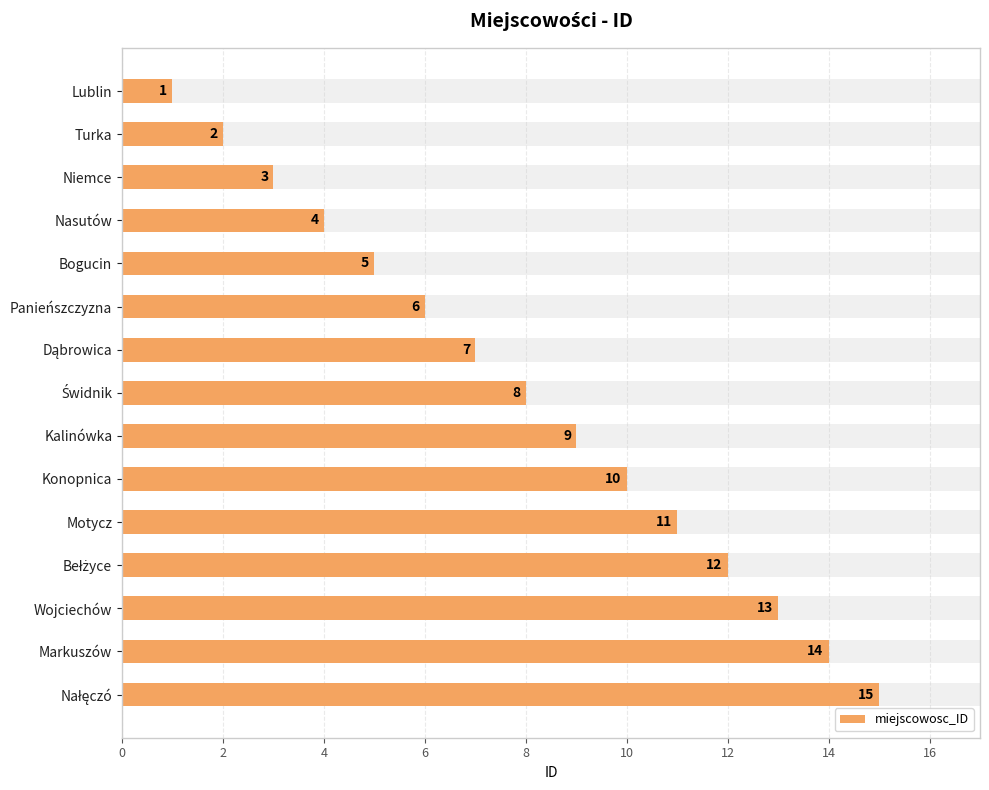

Between Motycz and Bełżyce, which is larger?

Bełżyce